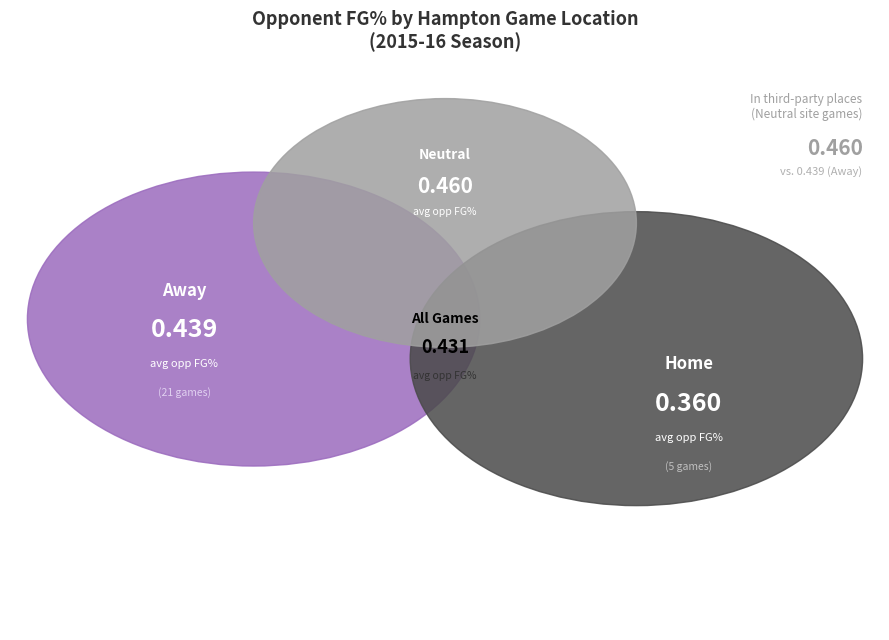

How many slices are in this pie chart?

3